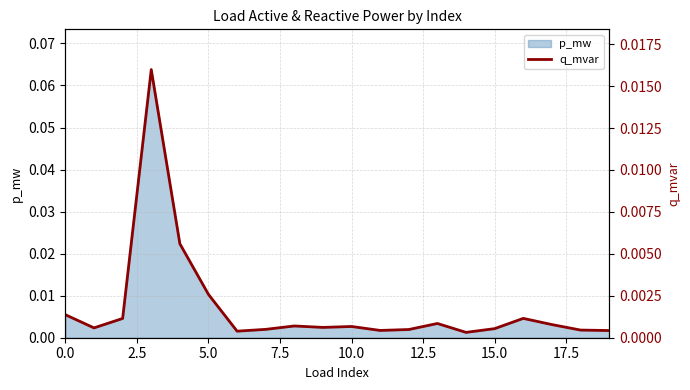

Is it true that the value at 19 is 0.0?

False